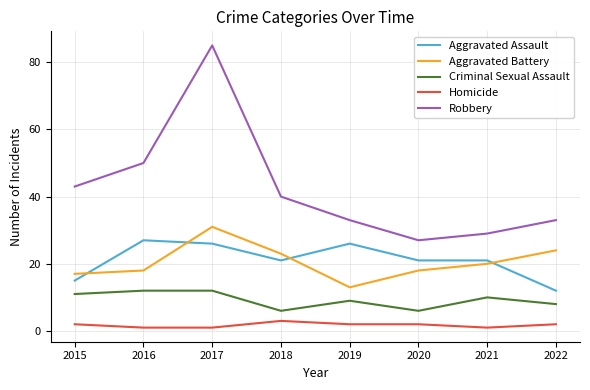

What is the sum of the Robbery values at 2016 and 2015?

93